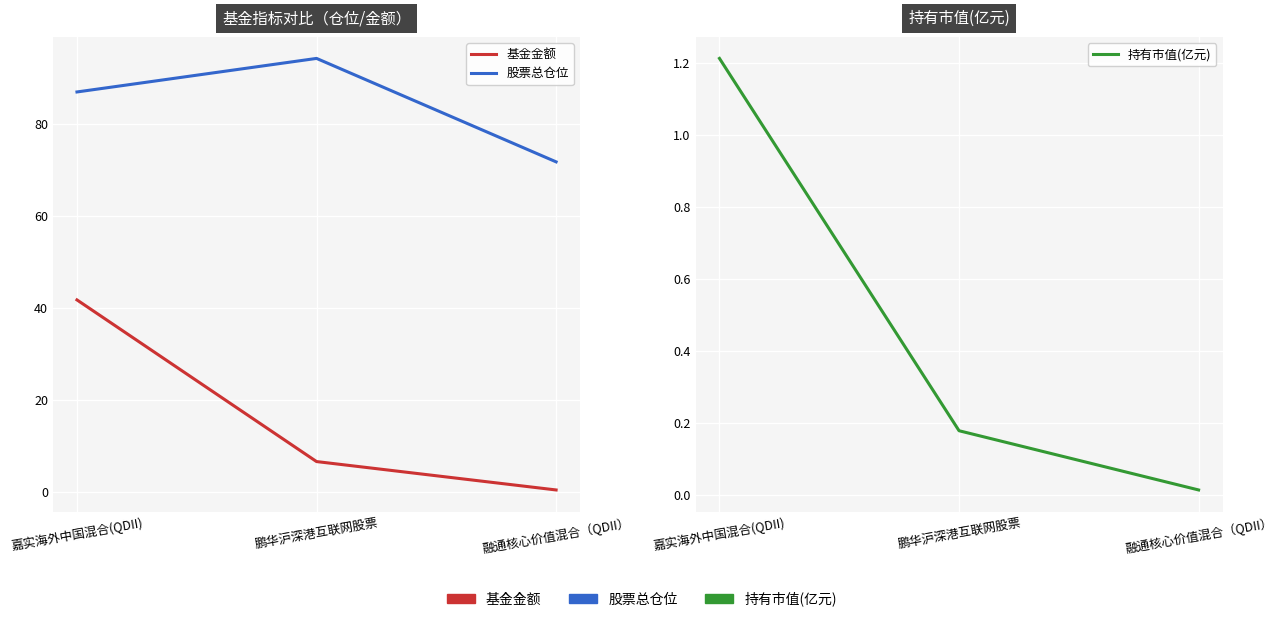

Between 融通核心价值混合（QDII） and 嘉实海外中国混合(QDII), which is larger?

嘉实海外中国混合(QDII)